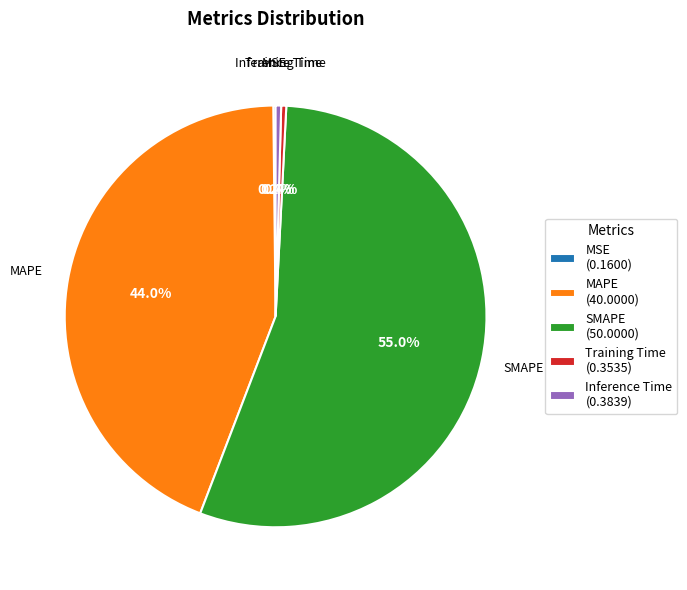

Combined, do Inference Time and SMAPE account for over 50%?

Yes